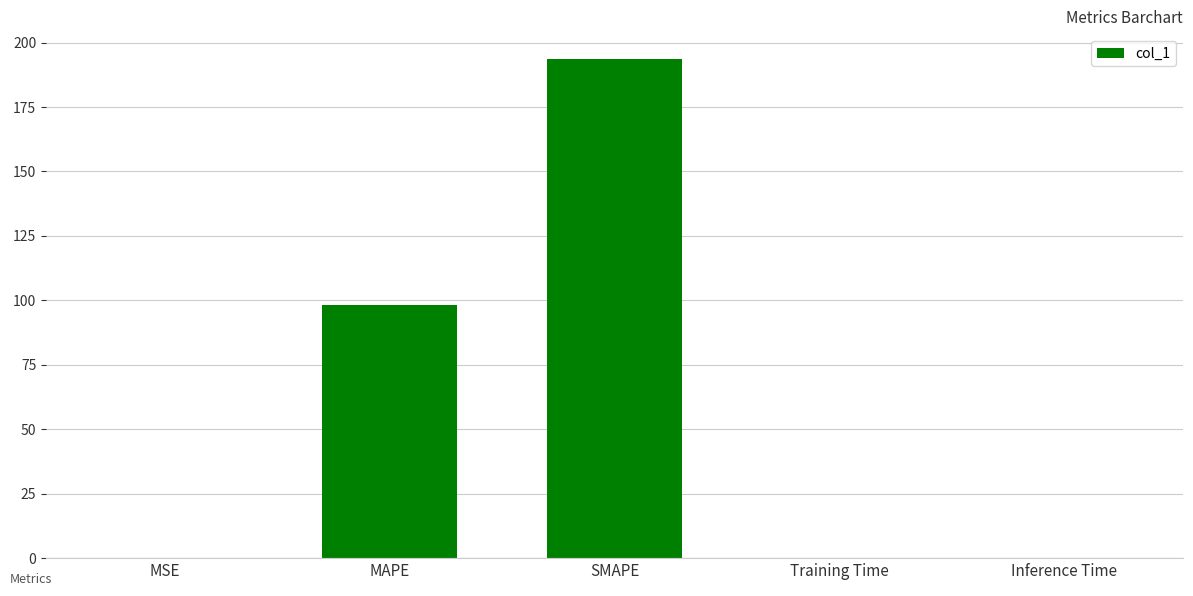

Read the value at MAPE.

98.4